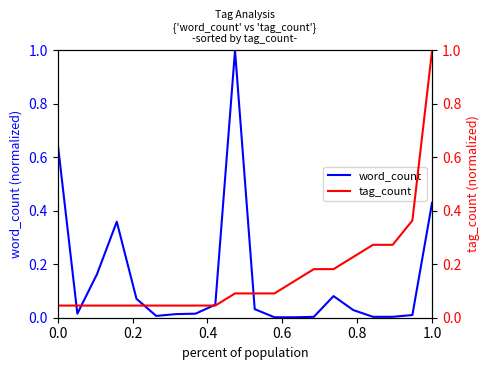

Which series has the largest total across all categories?

tag_count